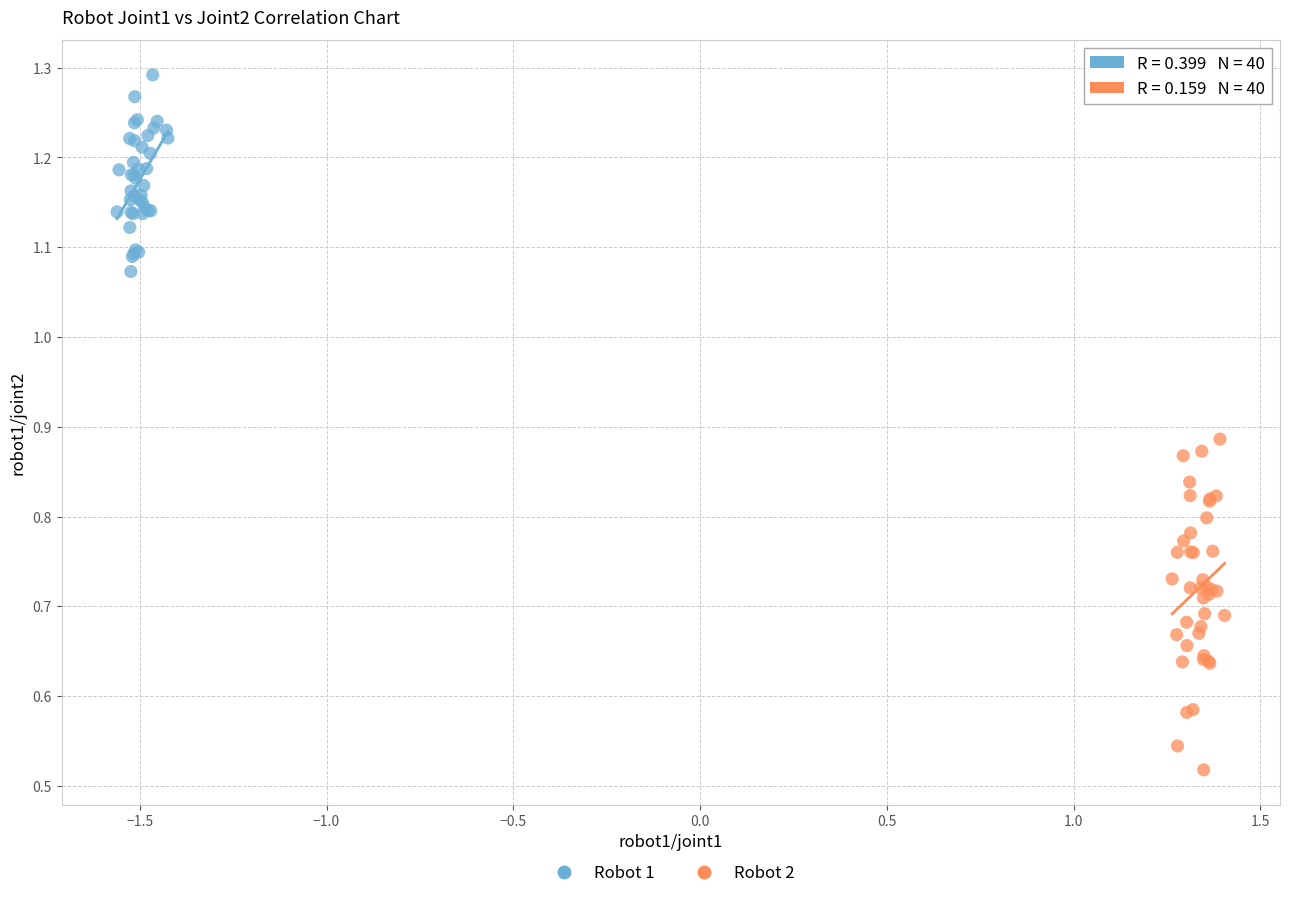

Which series has the widest spread of Y values?

Robot 2